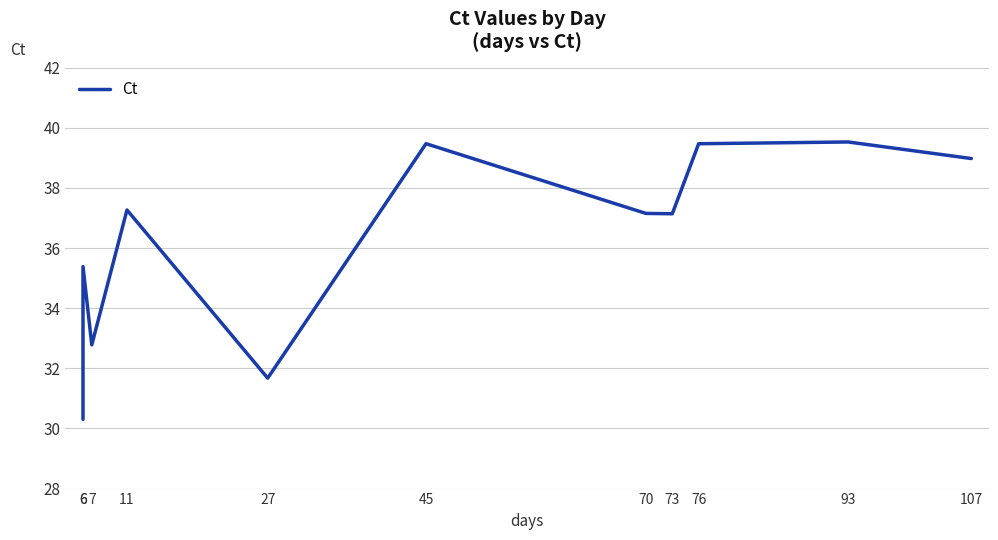

Is it true that the value at 76 is 70.8?

False